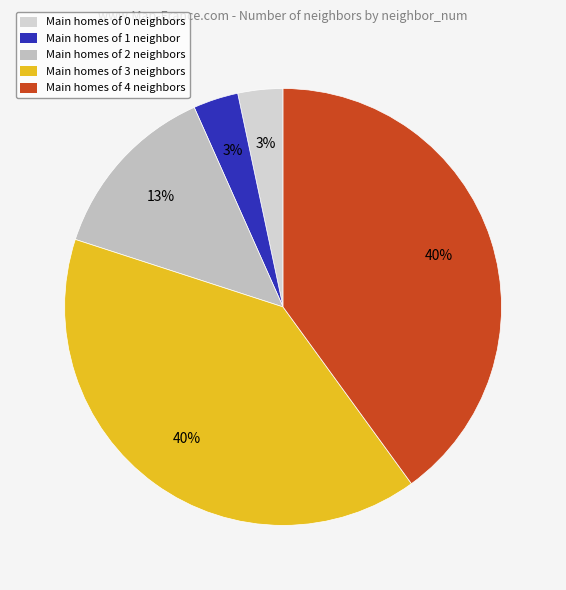

Which category has the biggest portion of the pie?

Neighbor 3